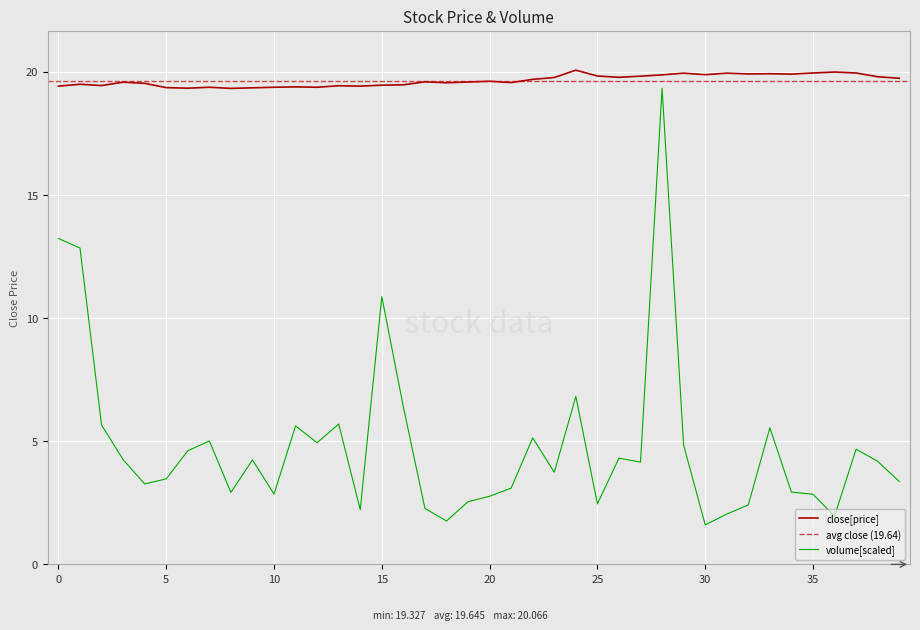

Where is close nearest to the value 19?

8